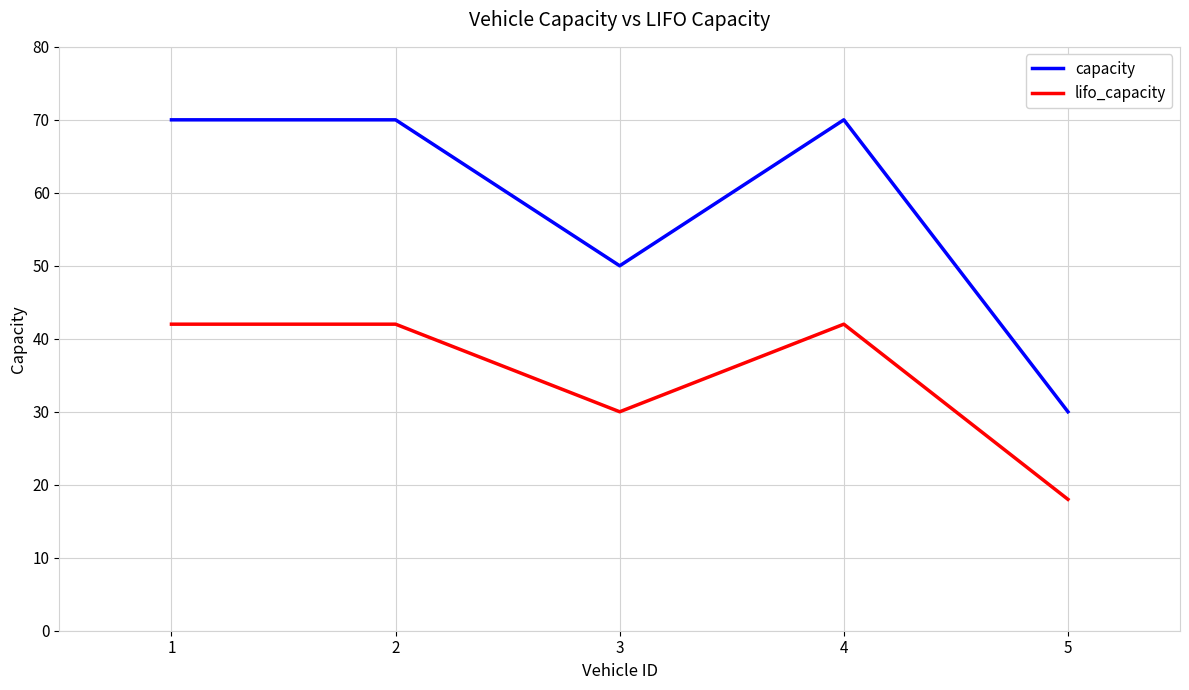

Reading left to right, extract all data points from this chart.

capacity: 1=70	2=70	3=50	4=70	5=30
lifo_capacity: 1=42	2=42	3=30	4=42	5=18